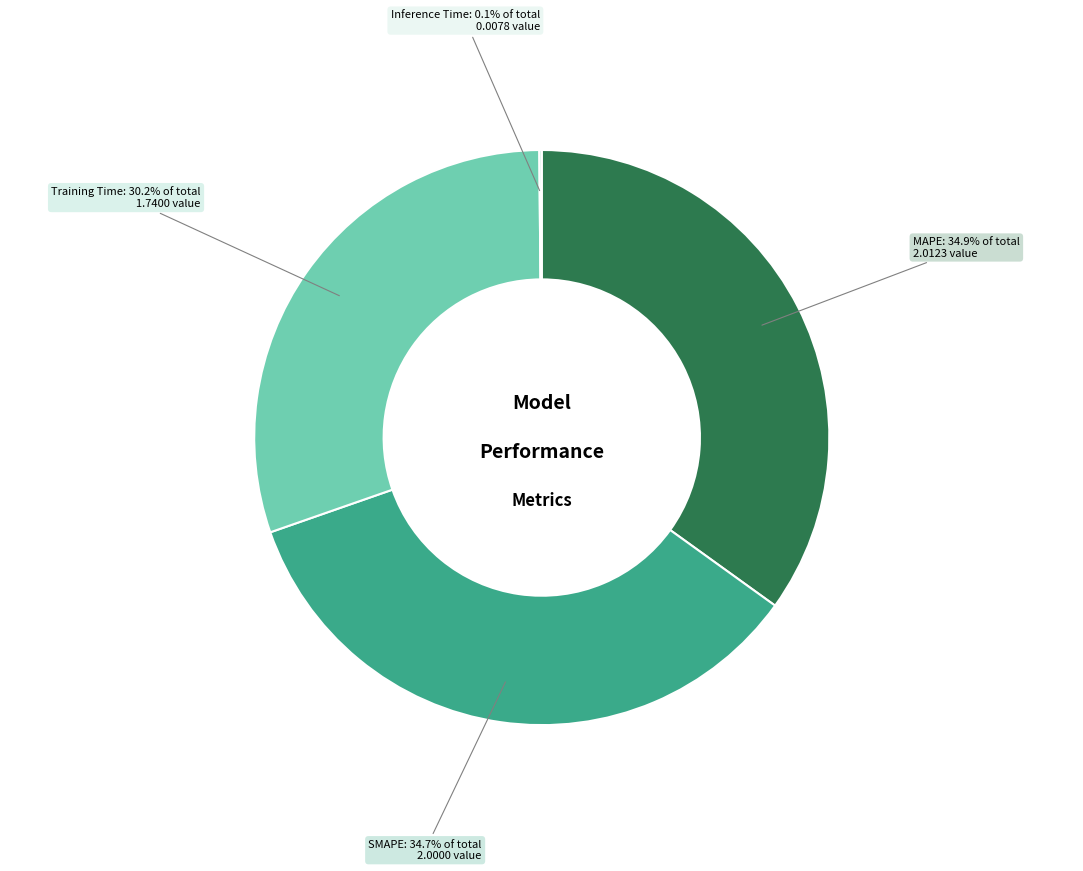

Is there any slice that represents more than half of the pie?

No